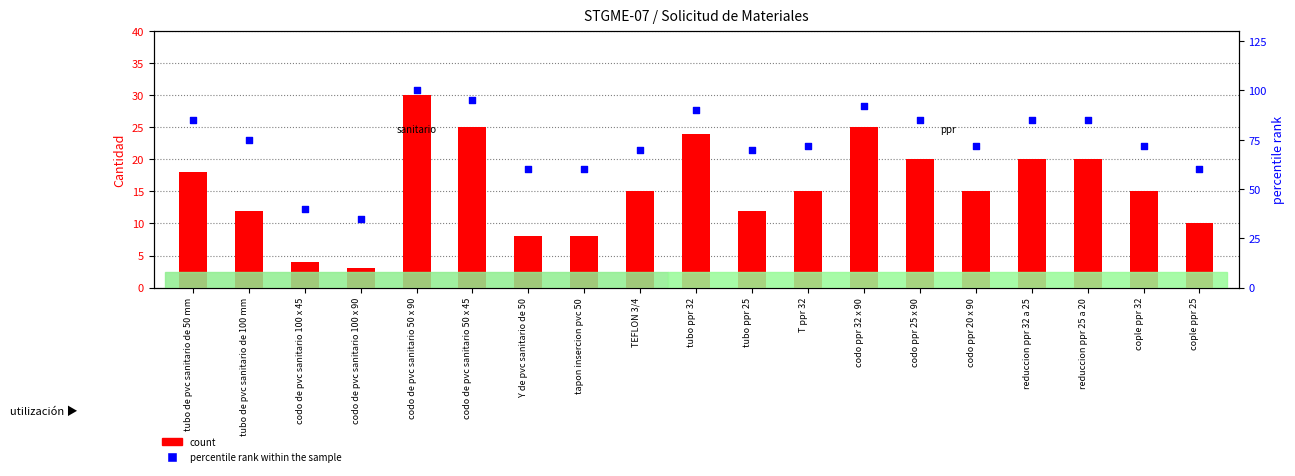

At how many categories does at least one series exceed 43?

17